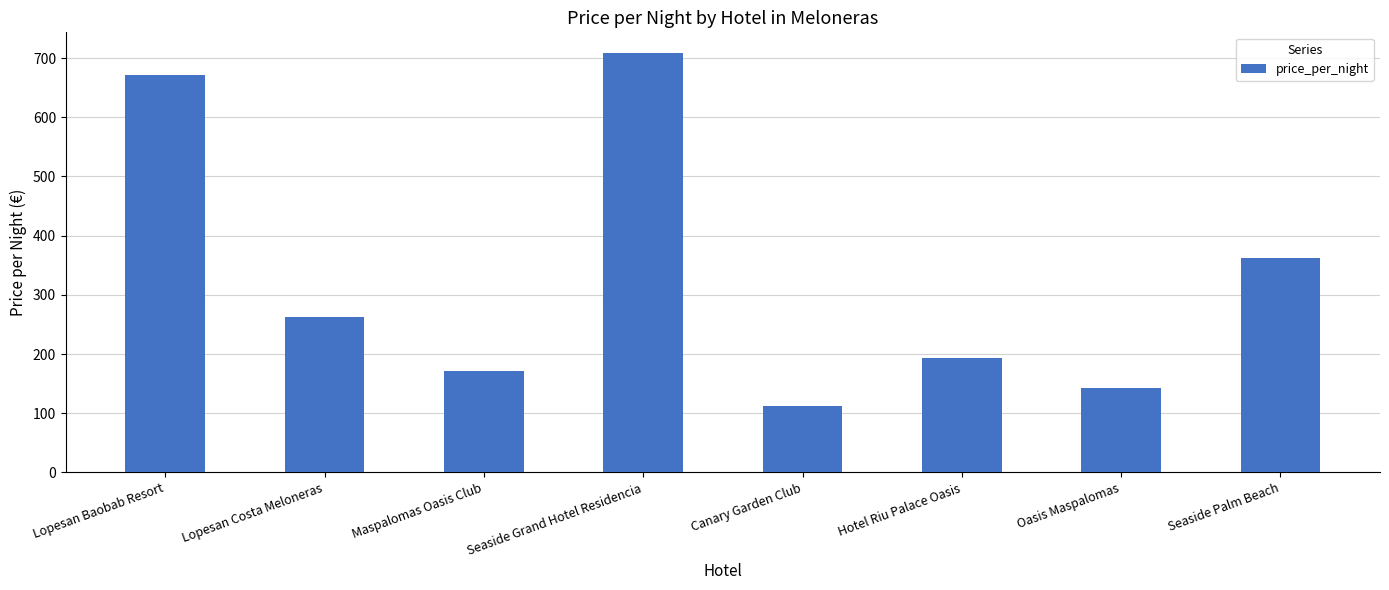

What is the ratio of the value at Seaside Palm Beach to the value at Lopesan Costa Meloneras?

1.4